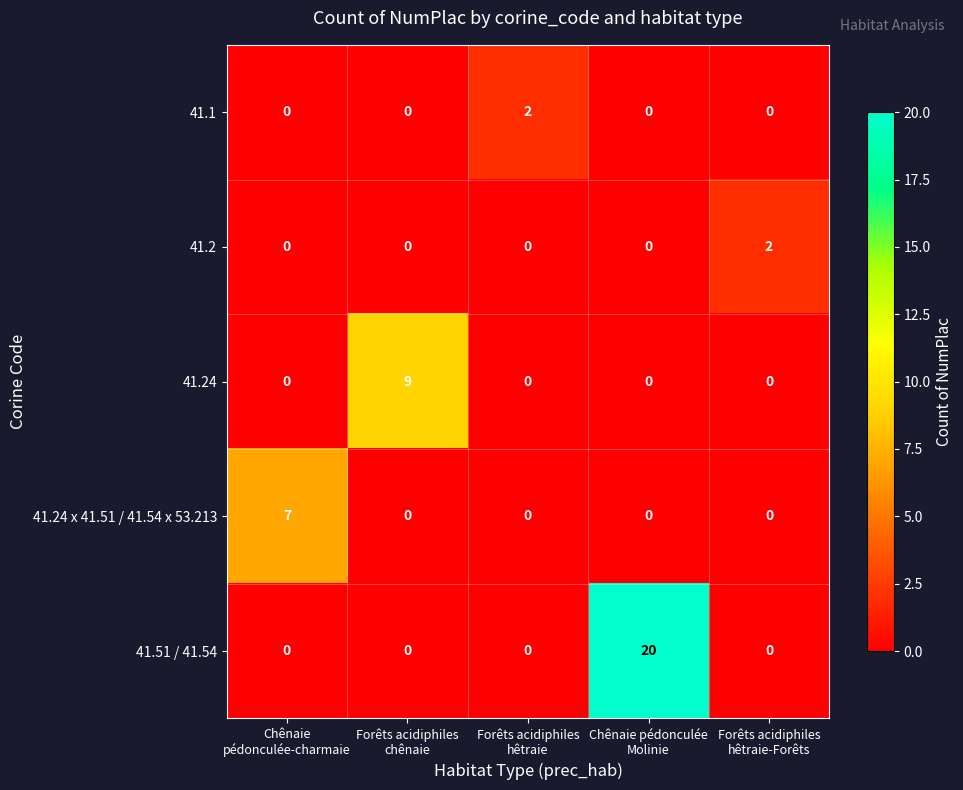

Count the 41.1 values in the range 0 to 1.

4